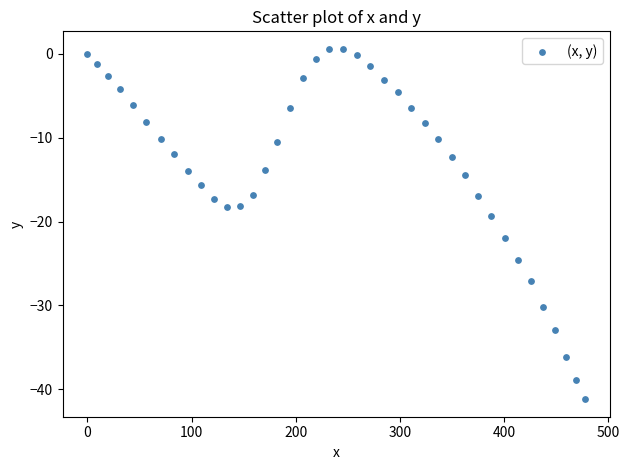

What is the range of X values (max minus min)?

477.5